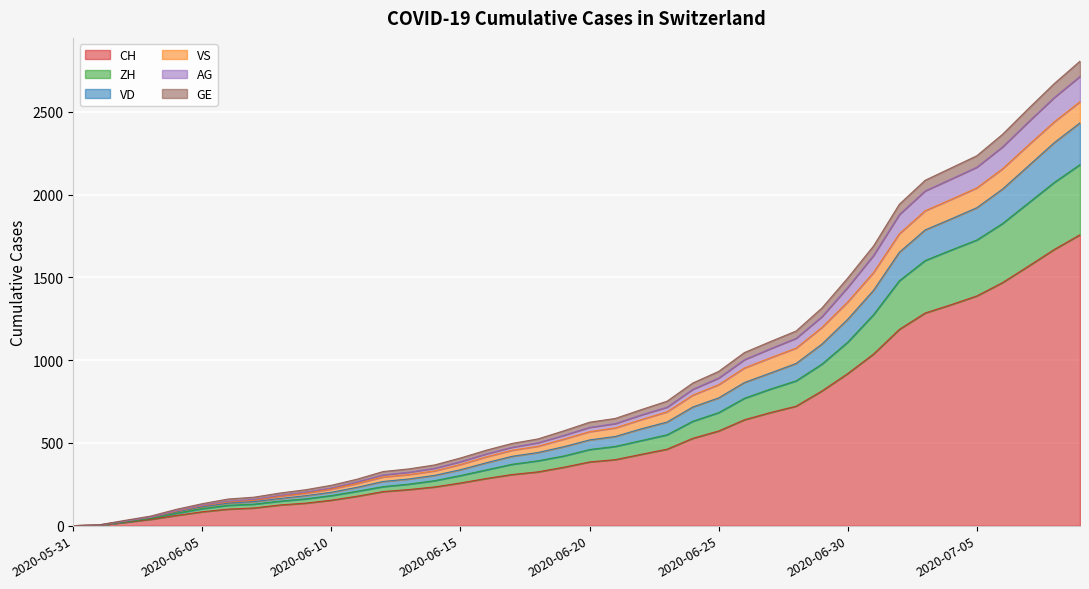

What are all the series names shown in the legend?

CH, ZH, VD, VS, AG, GE